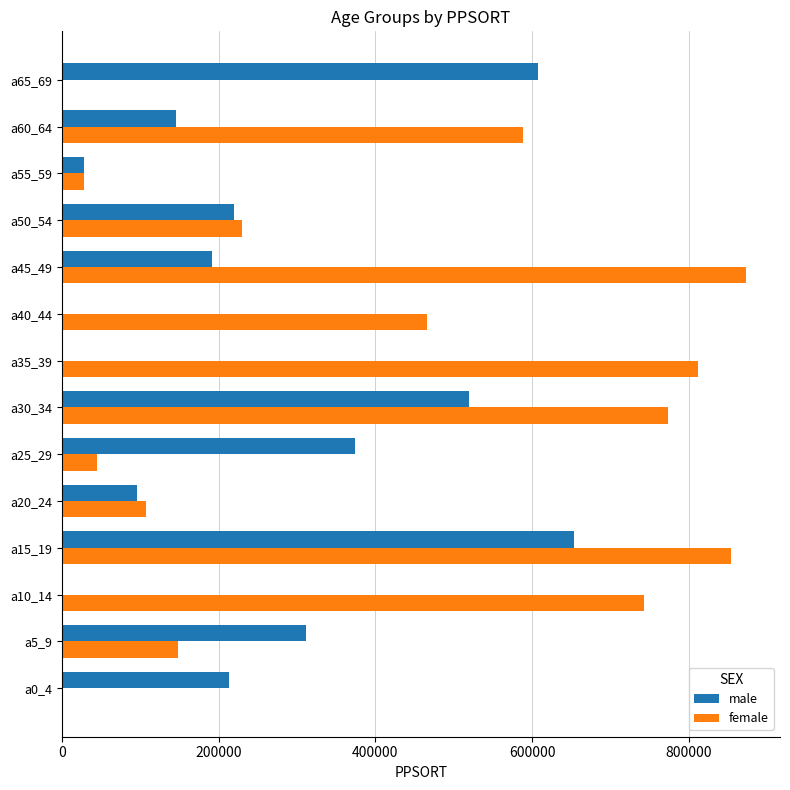

Between a35_39 and a65_69, which series saw the biggest shift?

female